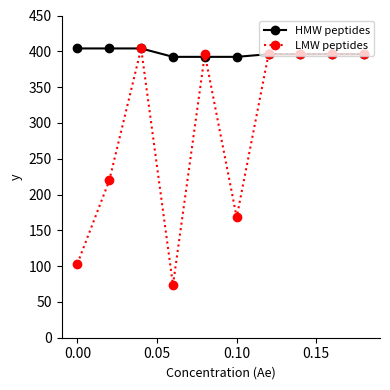

At how many categories does at least one series exceed 162?

10